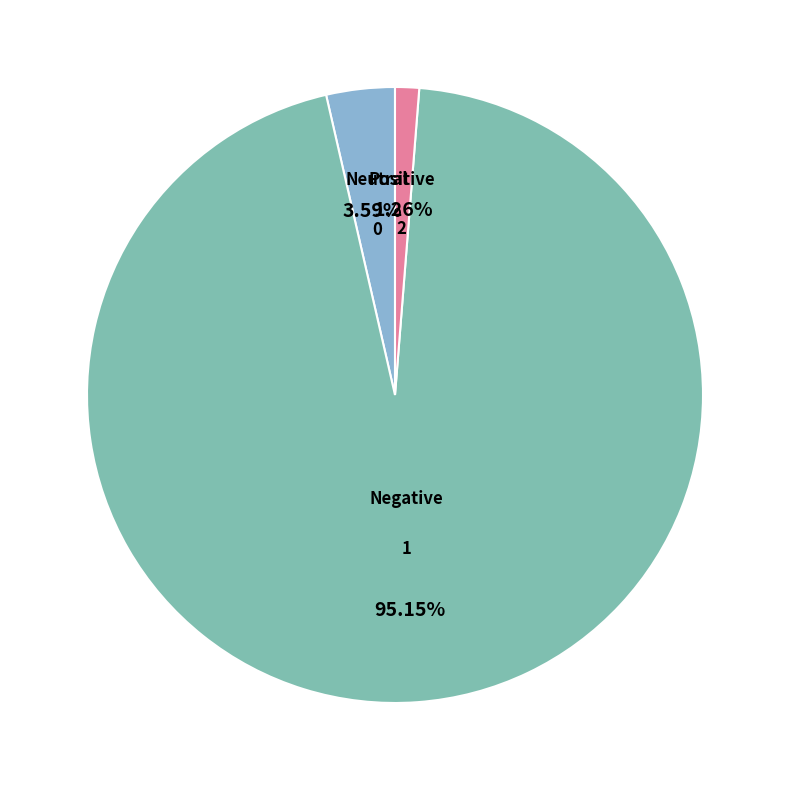

How many slices are in this pie chart?

3